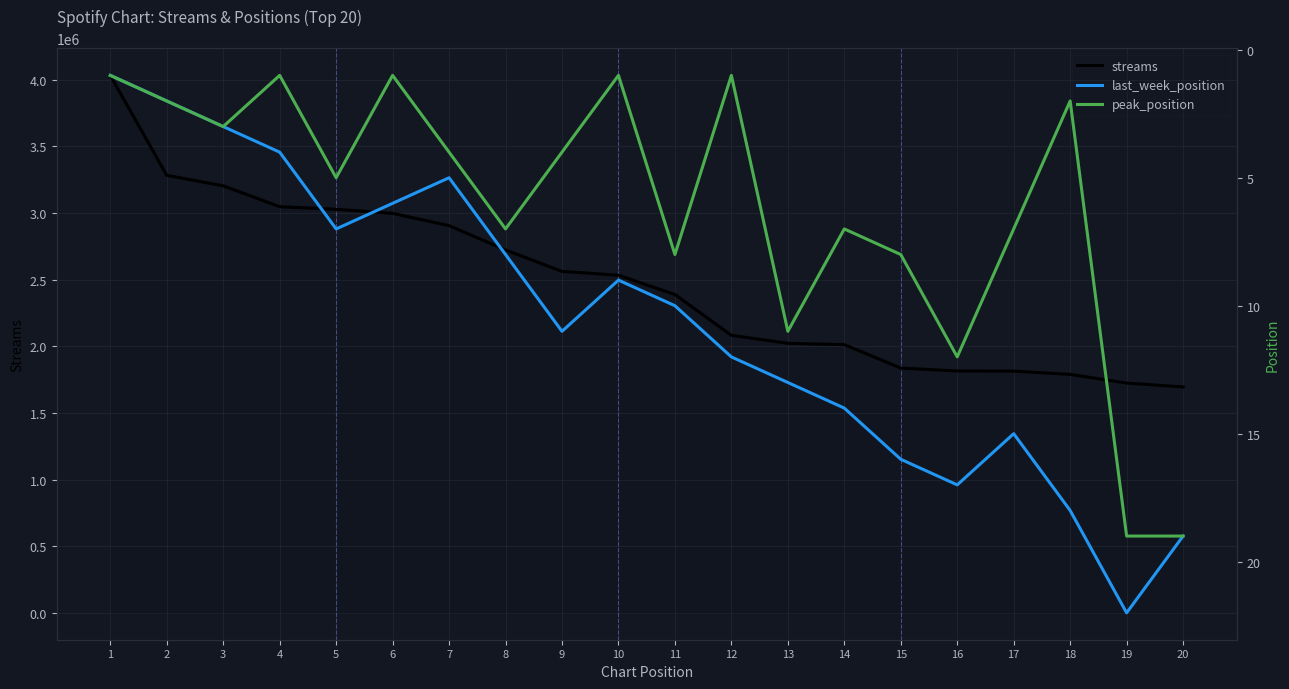

What is the average value of the peak_position series?

6